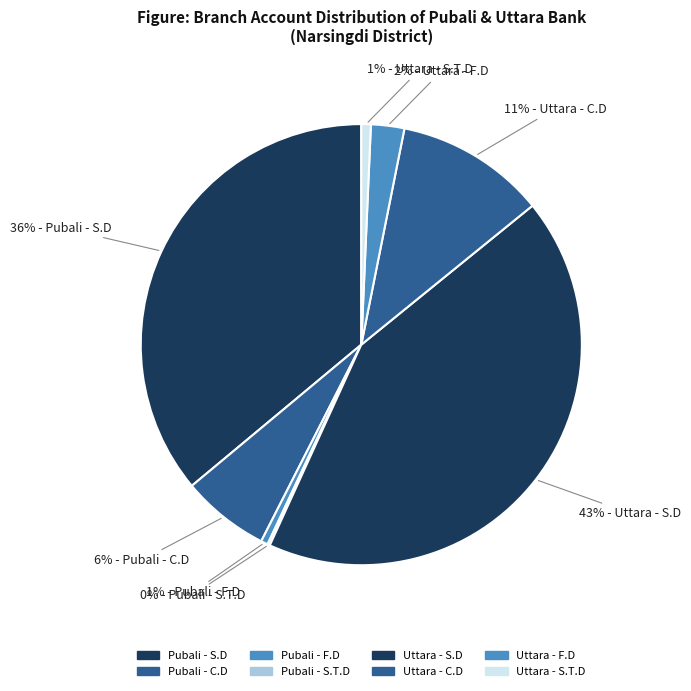

Does any single category account for the majority?

No